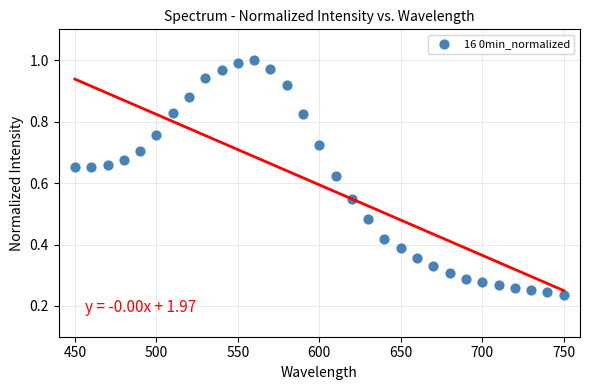

What is the range of X values (max minus min)?

300.0